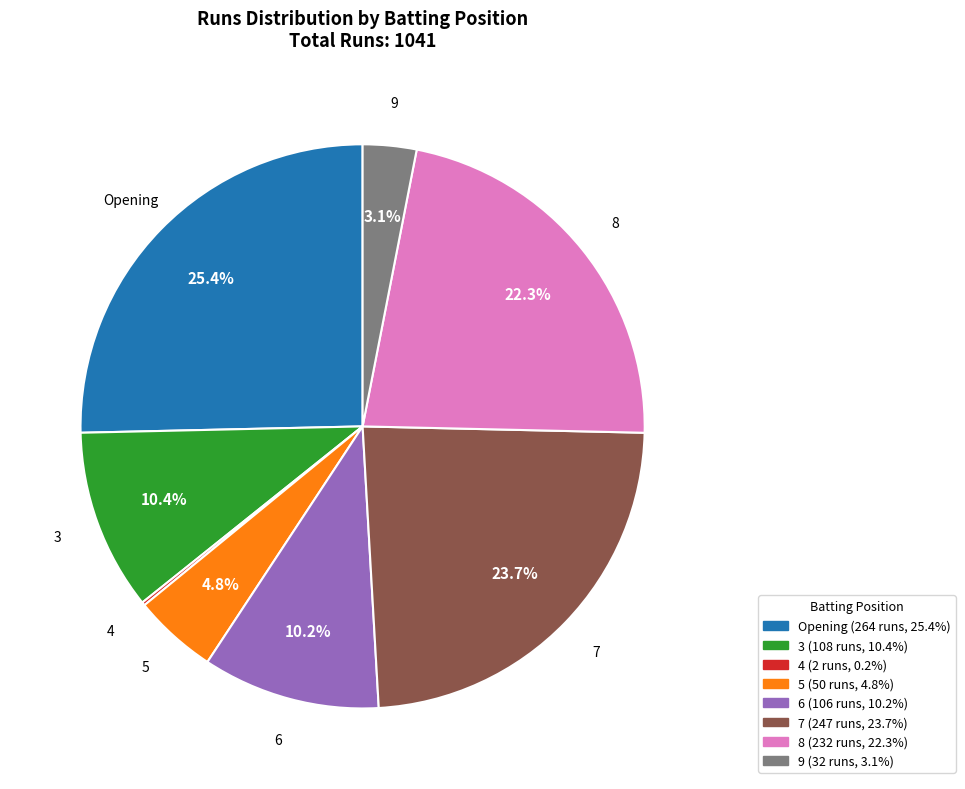

Does 3 account for over 50% of the chart?

No